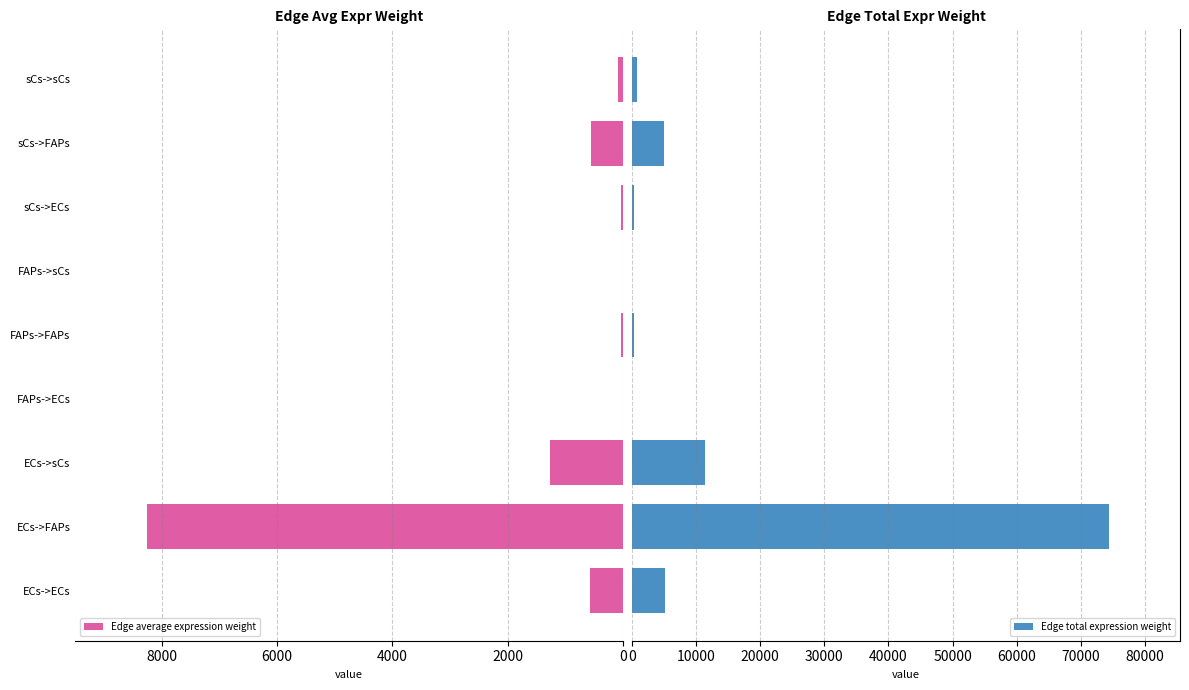

Are the bars horizontal?

Yes